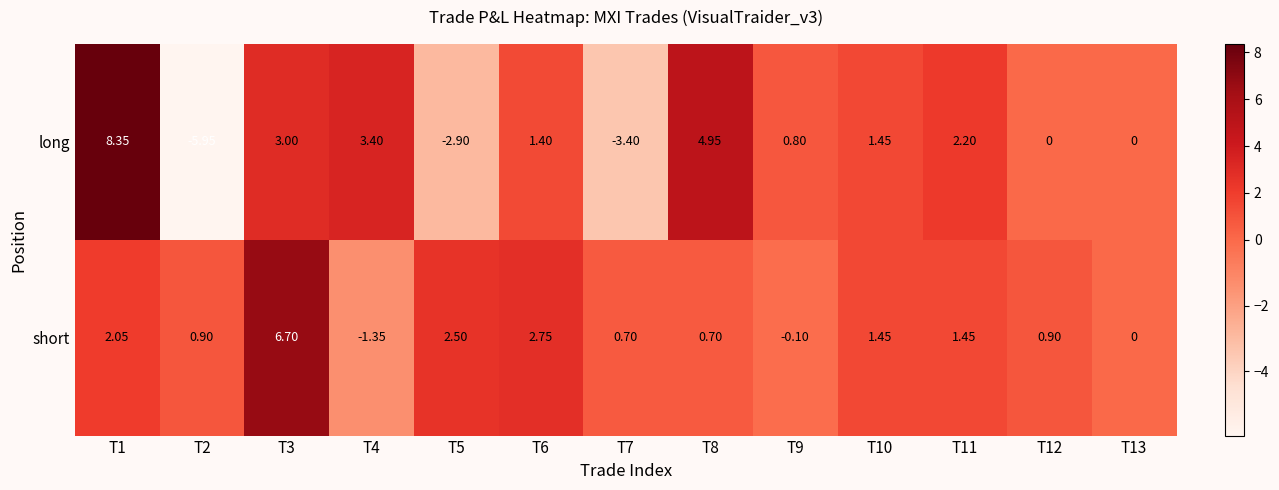

How many categories are shown in the chart?

13